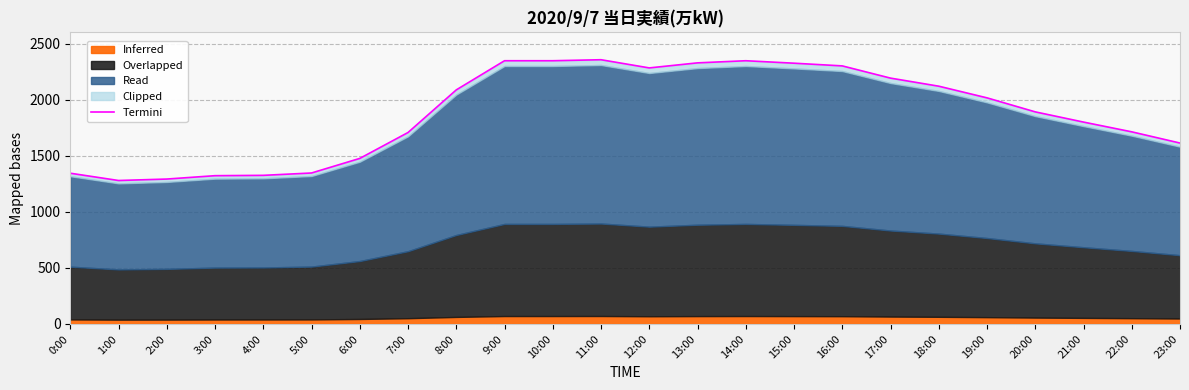

At which category does the data reach its first local valley?

1:00